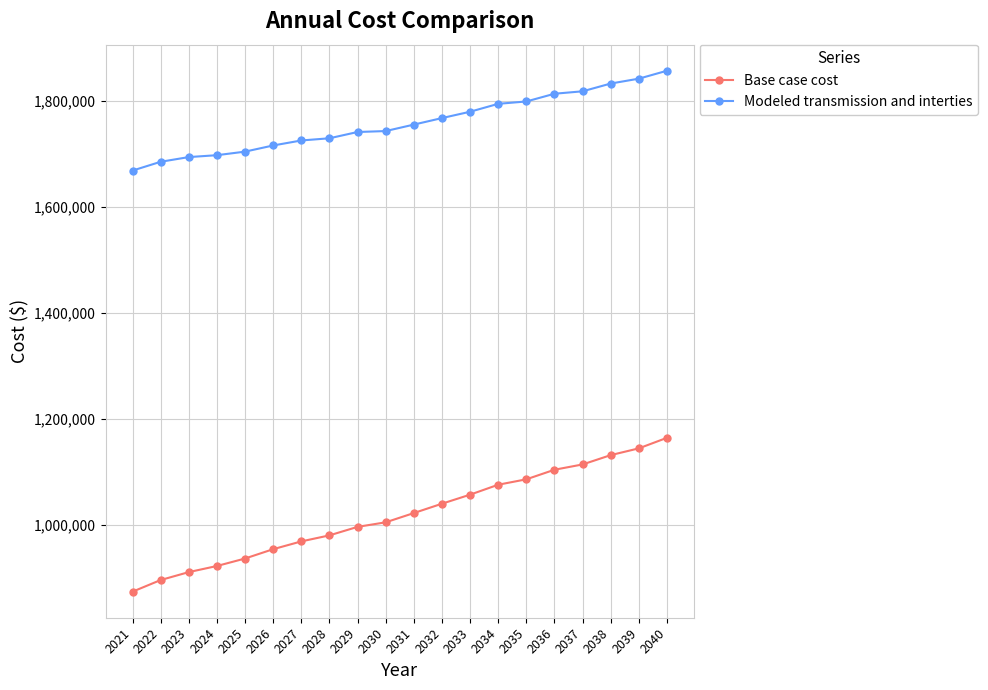

What value does the Base case cost series have at 2036?

1104223.2